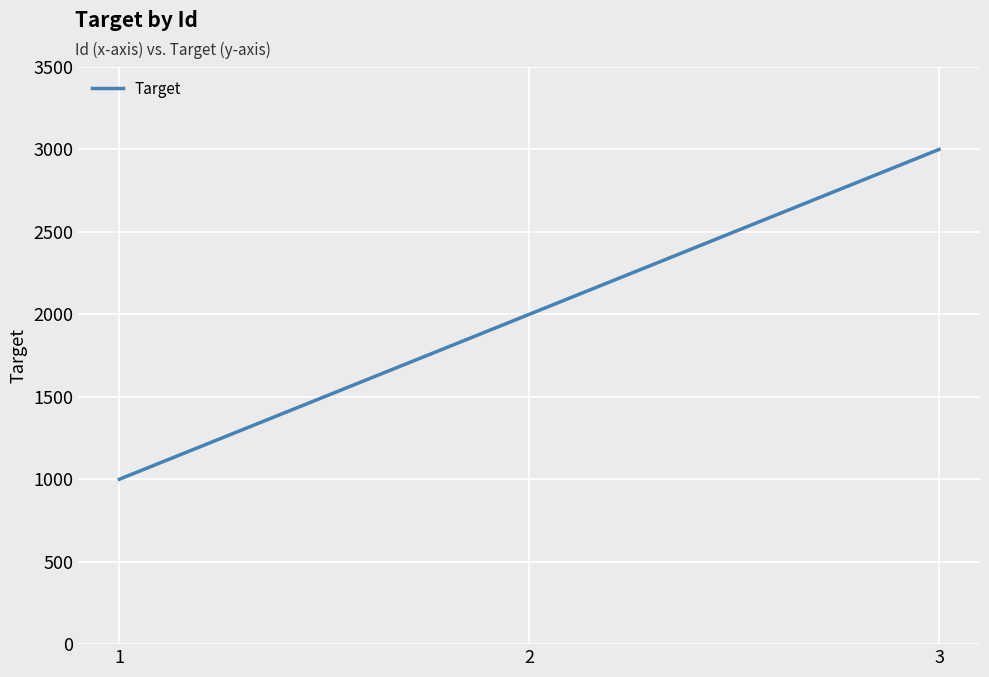

Which label corresponds to the largest value in the chart?

3